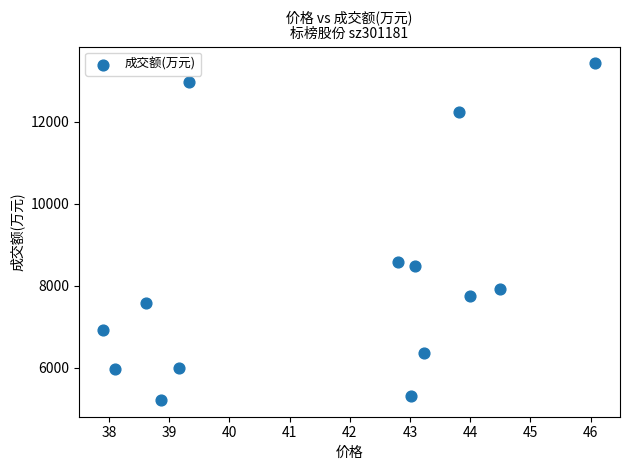

What Y value in the scatter plot is closest to 9323?

8592